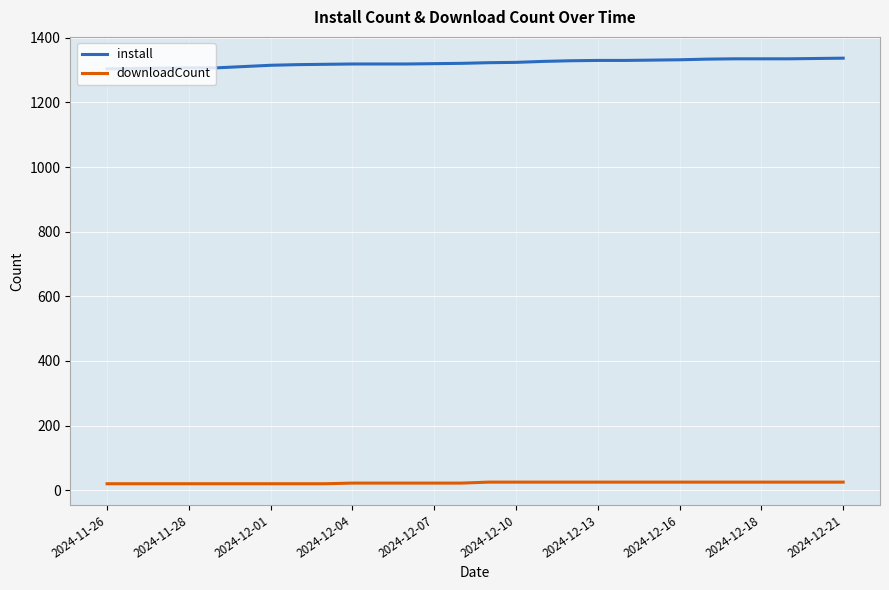

At how many categories does at least one series exceed 494?

28